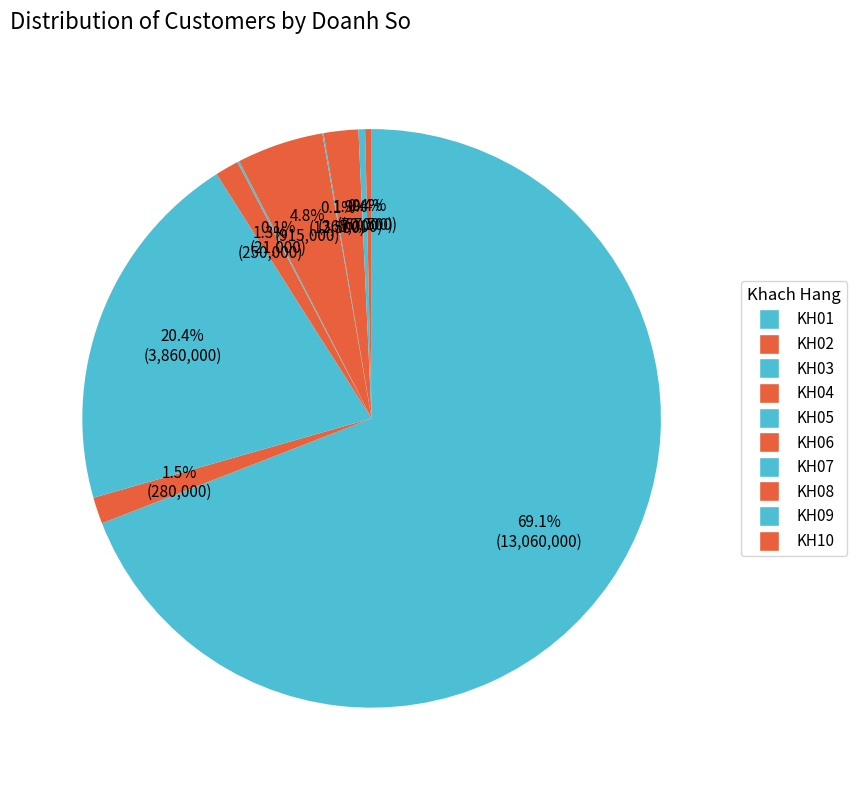

What percentage is the KH02 slice, to the nearest percent?

1%